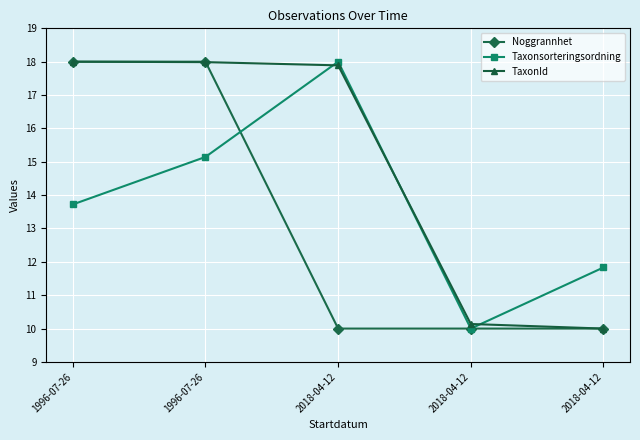

Which series ends up on top after the final intersection of TaxonId and Taxonsorteringsordning?

Taxonsorteringsordning